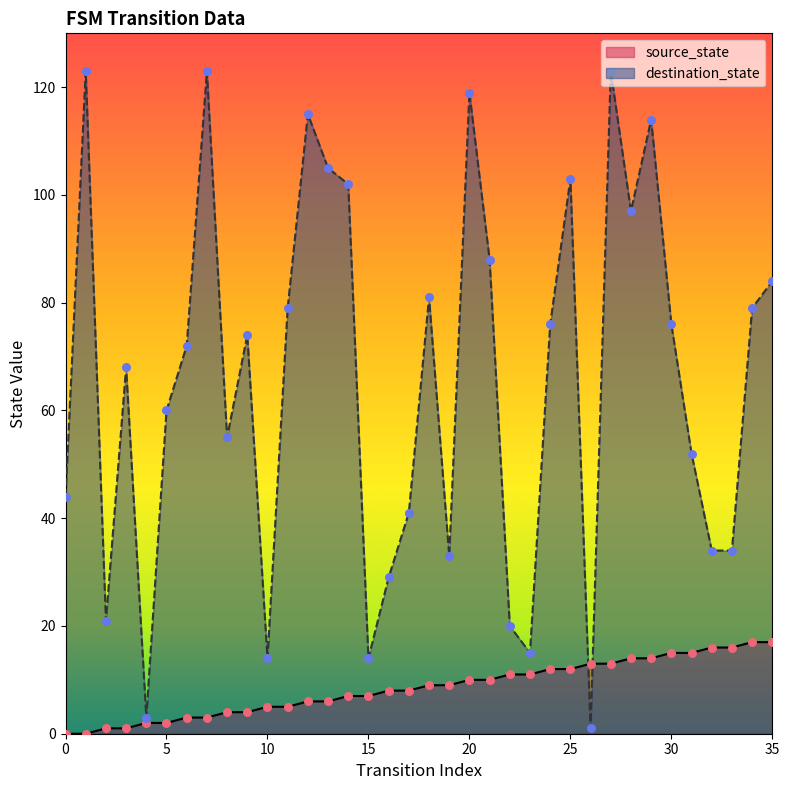

Which series has the largest Y range (max minus min)?

destination_state